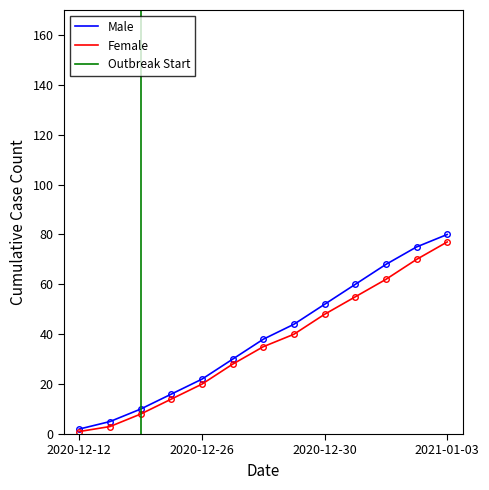

Reading left to right, transcribe all the data shown in this chart.

Male: 2020-12-12=2	2020-12-23=5	2020-12-24=10	2020-12-25=16	2020-12-26=22	2020-12-27=30	2020-12-28=38	2020-12-29=44	2020-12-30=52	2020-12-31=60	2021-01-01=68	2021-01-02=75	2021-01-03=80
Female: 2020-12-12=1	2020-12-23=3	2020-12-24=8	2020-12-25=14	2020-12-26=20	2020-12-27=28	2020-12-28=35	2020-12-29=40	2020-12-30=48	2020-12-31=55	2021-01-01=62	2021-01-02=70	2021-01-03=77